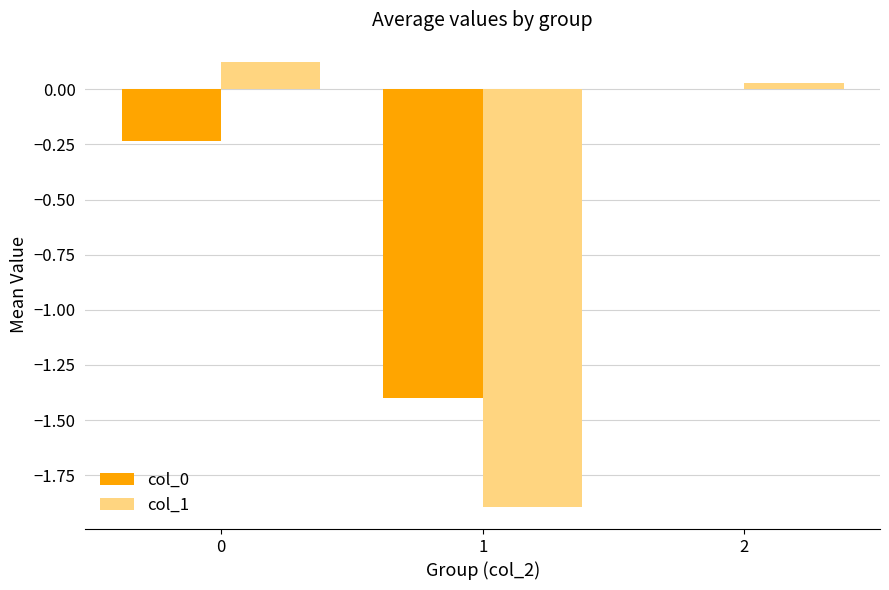

What is the sum of the col_0 values at 1 and 0?

-1.6